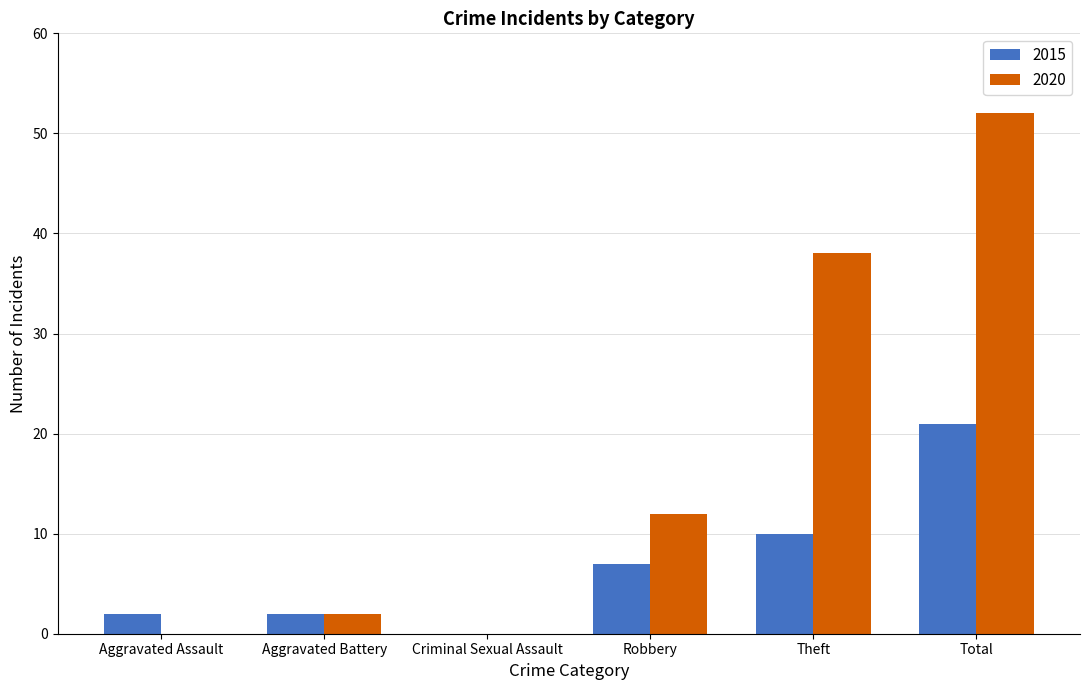

Where is 2020 nearest to the value 26?

Theft